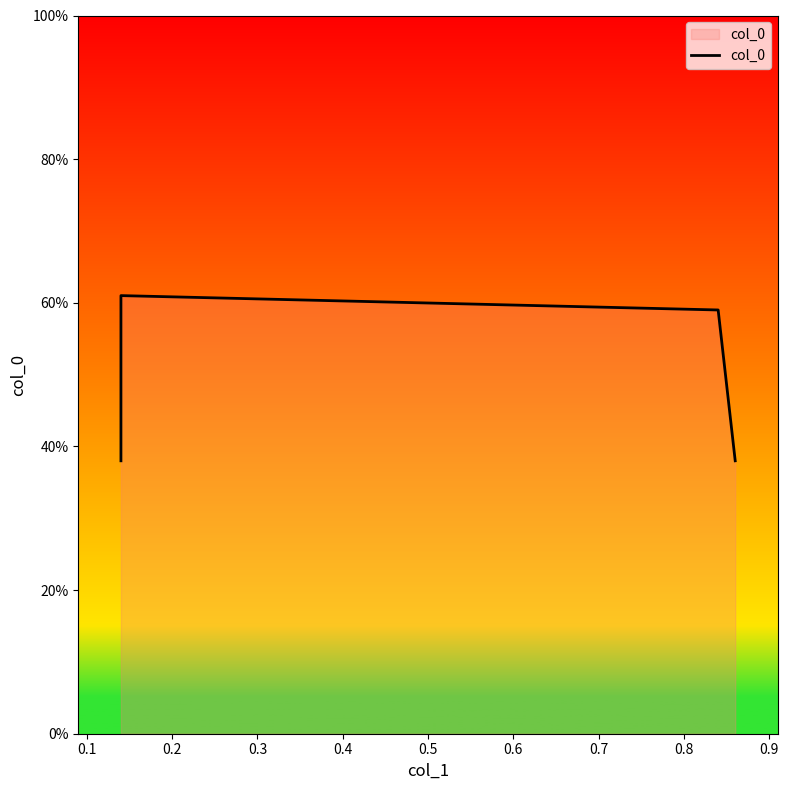

What is the value of the 2nd point from the left?

0.6